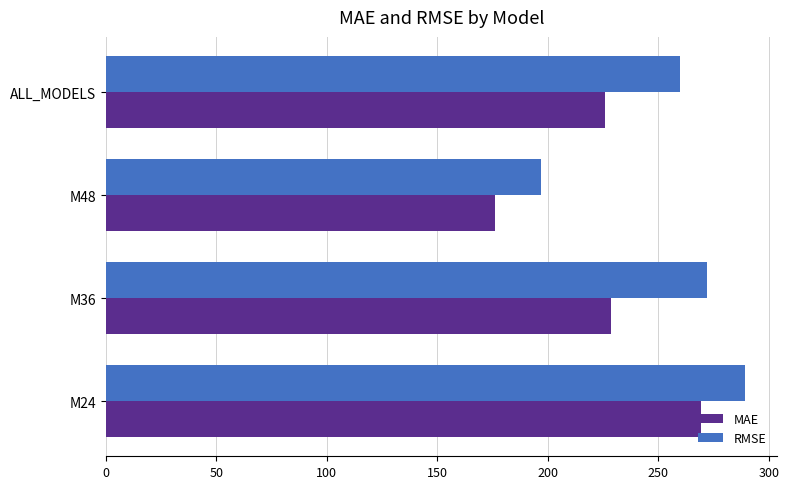

List the series in order of their overall mean, lowest first.

MAE, RMSE